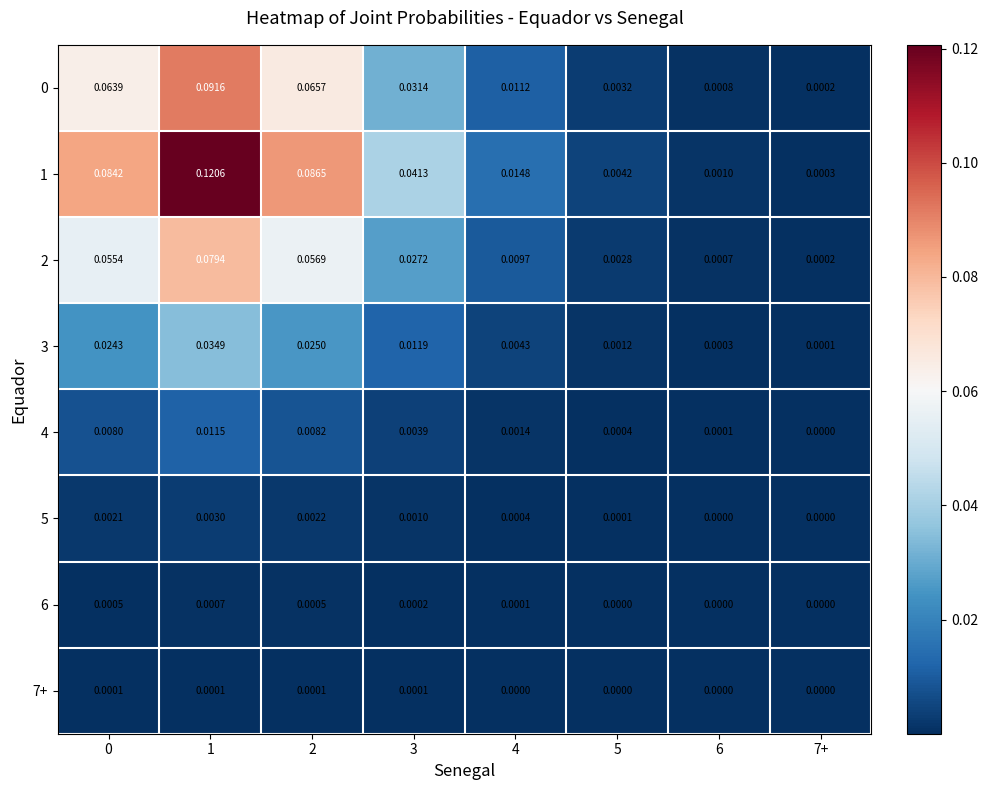

Is the value of 3 at 4 greater than the value of 7+ at 6?

Yes